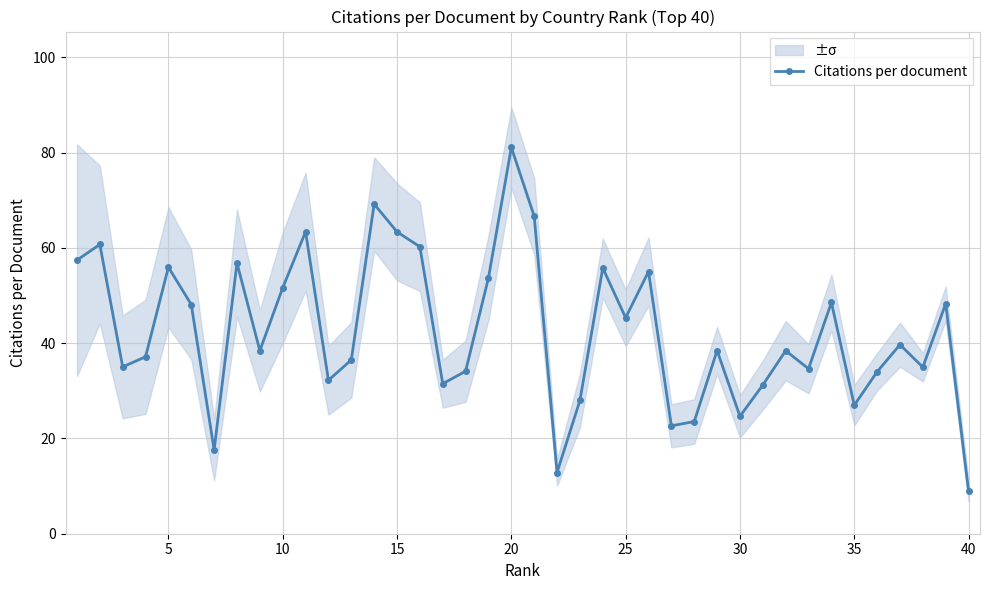

What is the average value?

42.6